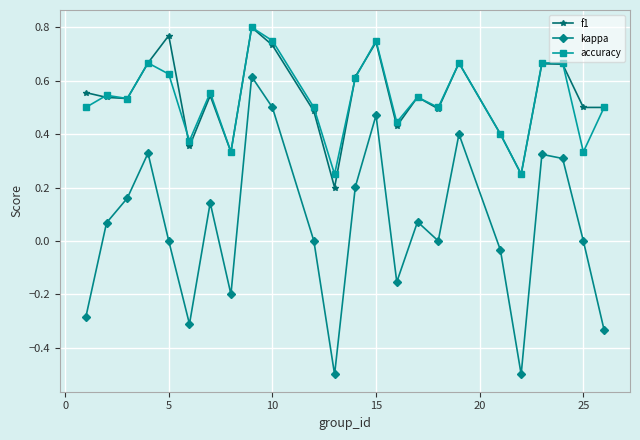

True or false: f1 has more than 1 interior local peaks.

True